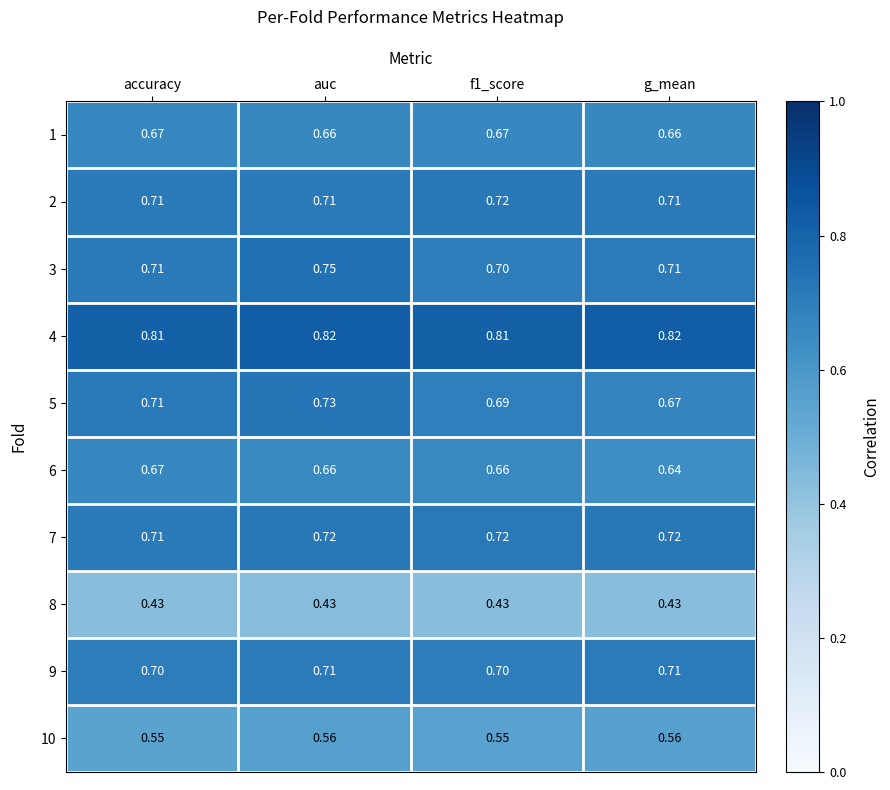

What is the total value across all series at f1_score?

6.7